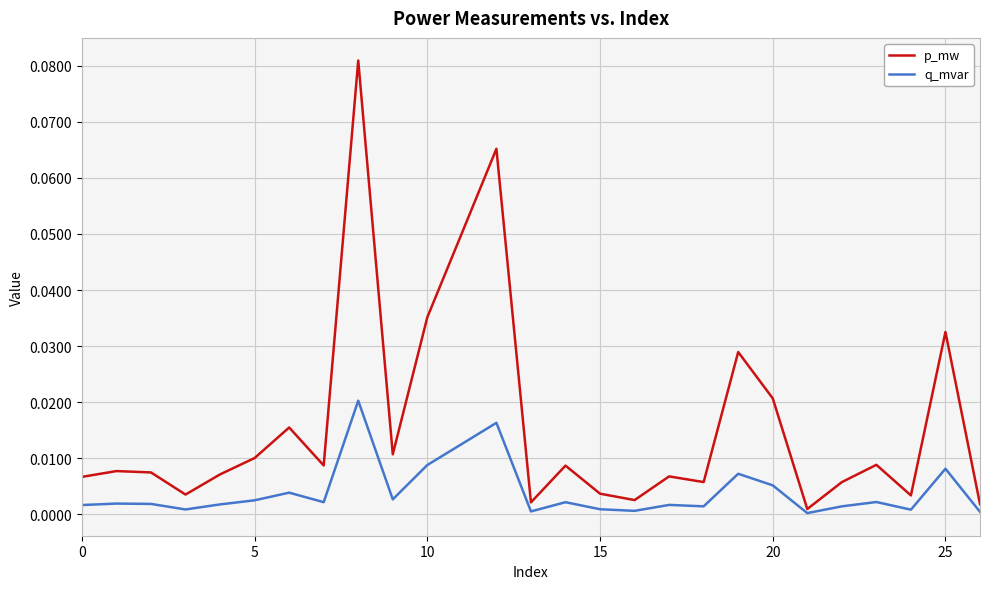

Rank the series by their average value, from highest to lowest.

p_mw, q_mvar